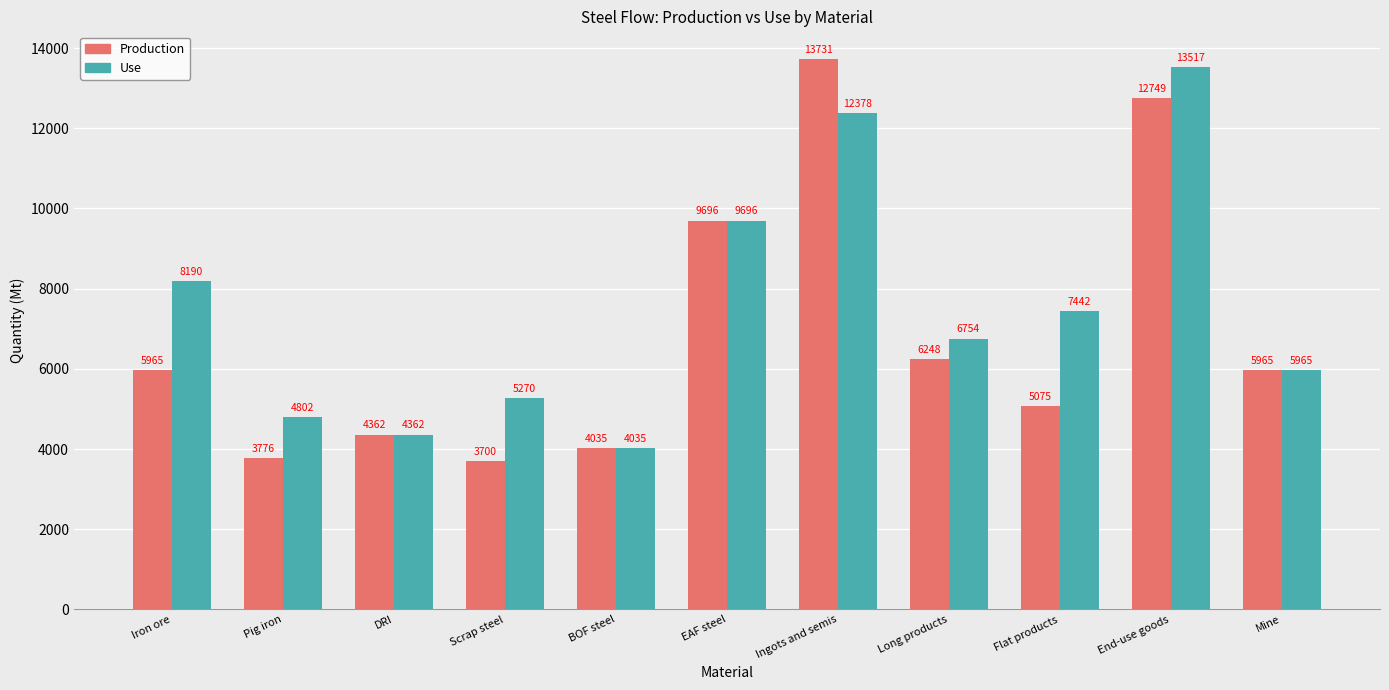

At which label is Use closest to 8775?

Iron ore